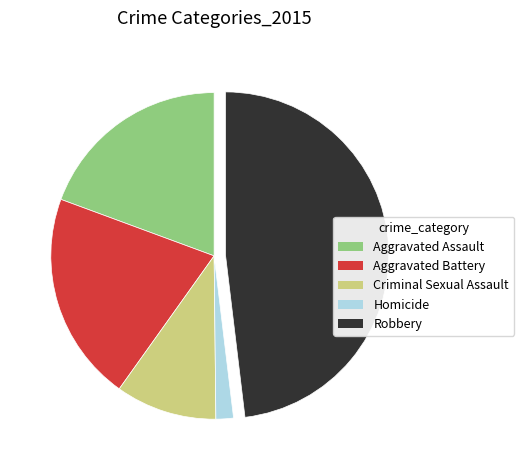

Does Aggravated Battery account for over 50% of the chart?

No